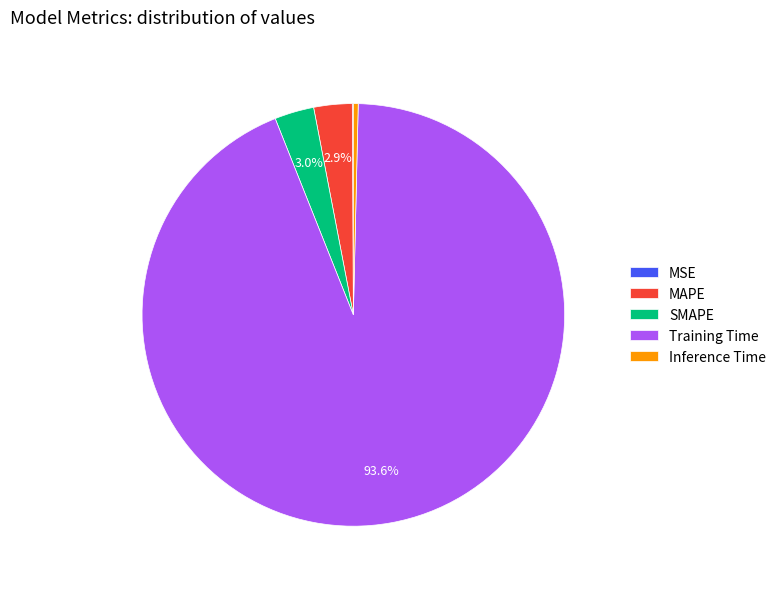

Do MAPE and SMAPE together represent more than half of the pie?

No